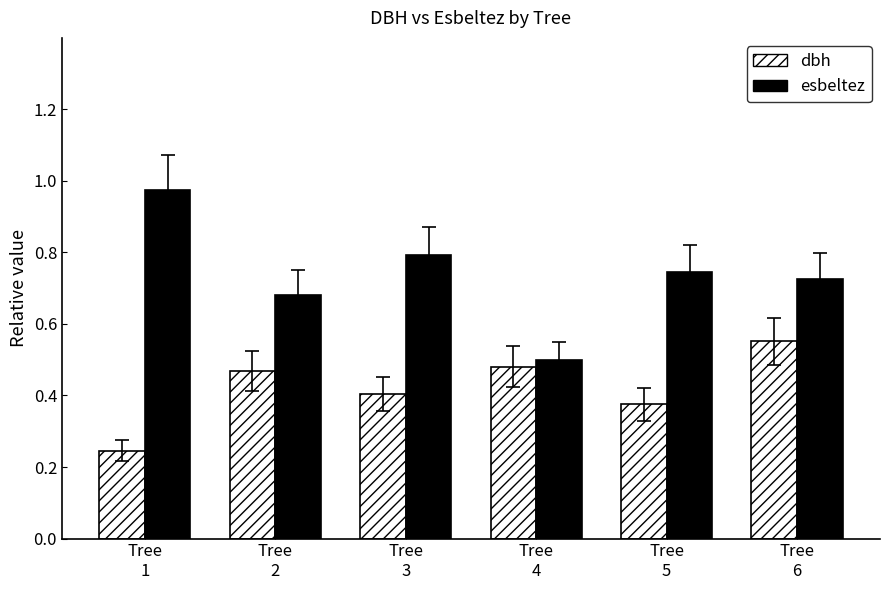

Which series has the largest total across all categories?

esbeltez